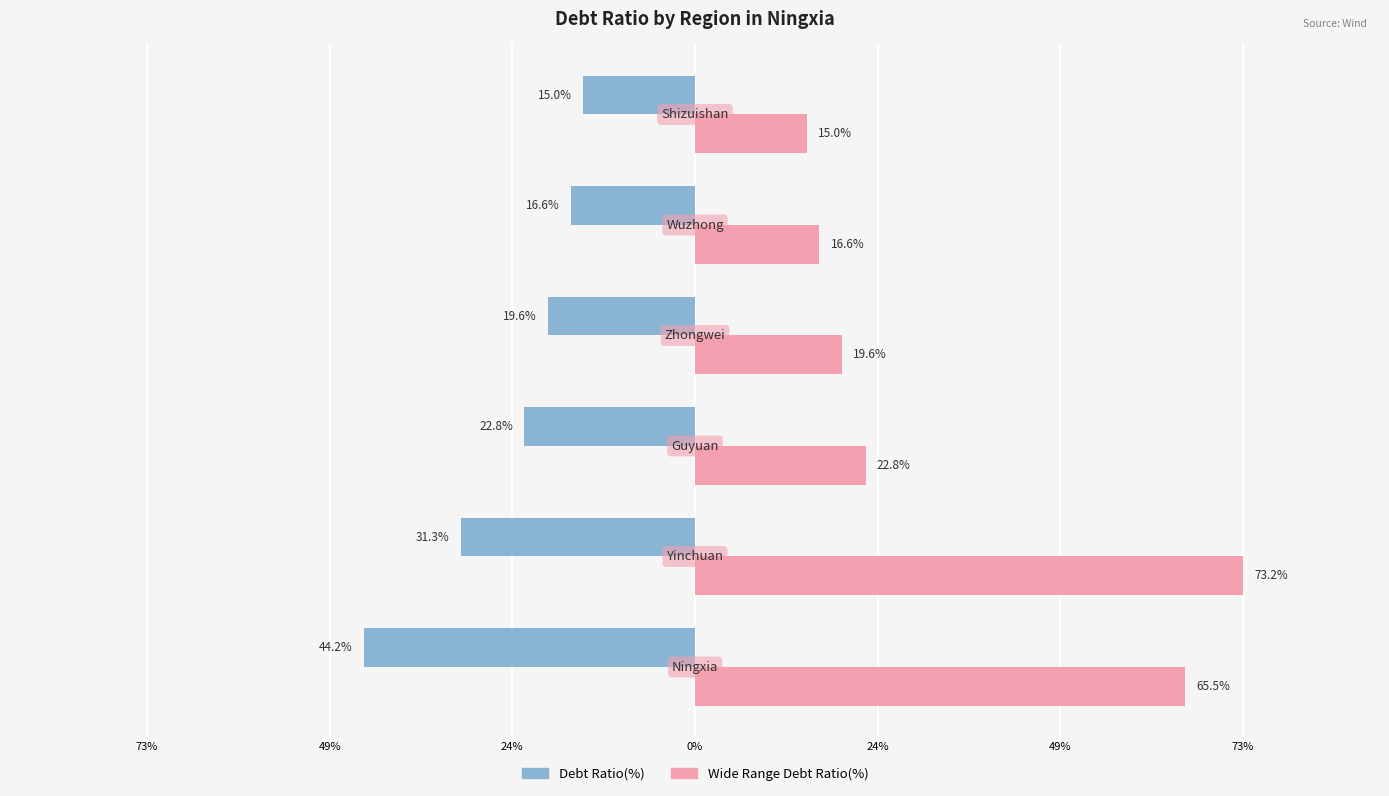

What are all the series names shown in the legend?

Debt Ratio(%), Wide Range Debt Ratio(%)